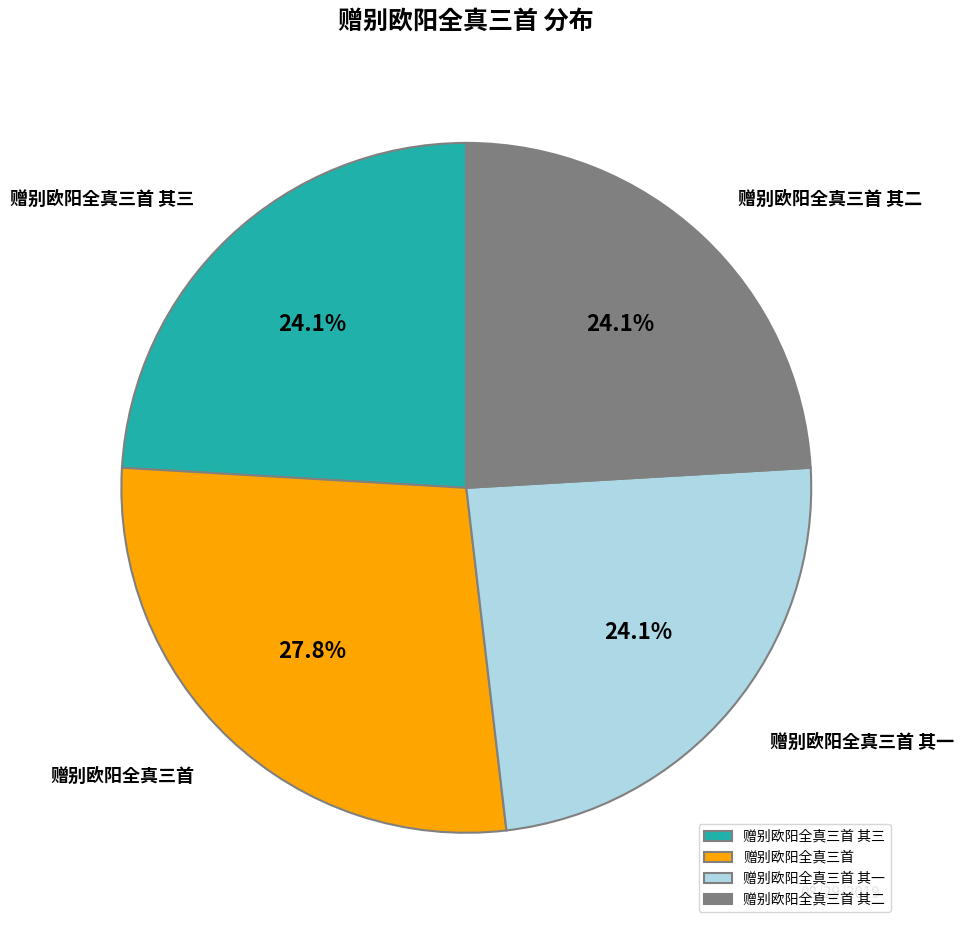

True or false: 赠别欧阳全真三首 其二 accounts for 24% of the total.

True